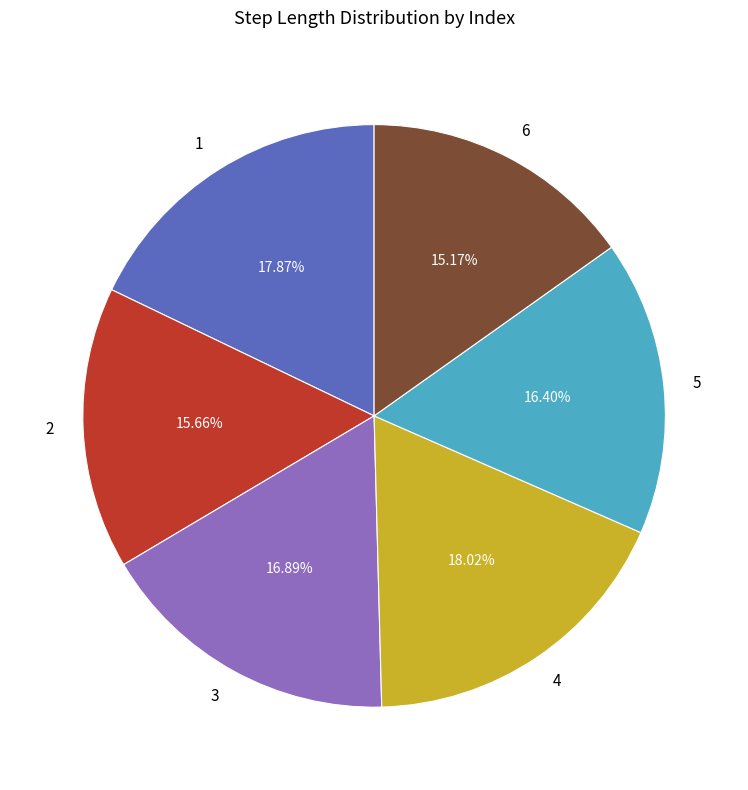

True or false: 2 accounts for 16% of the total.

True